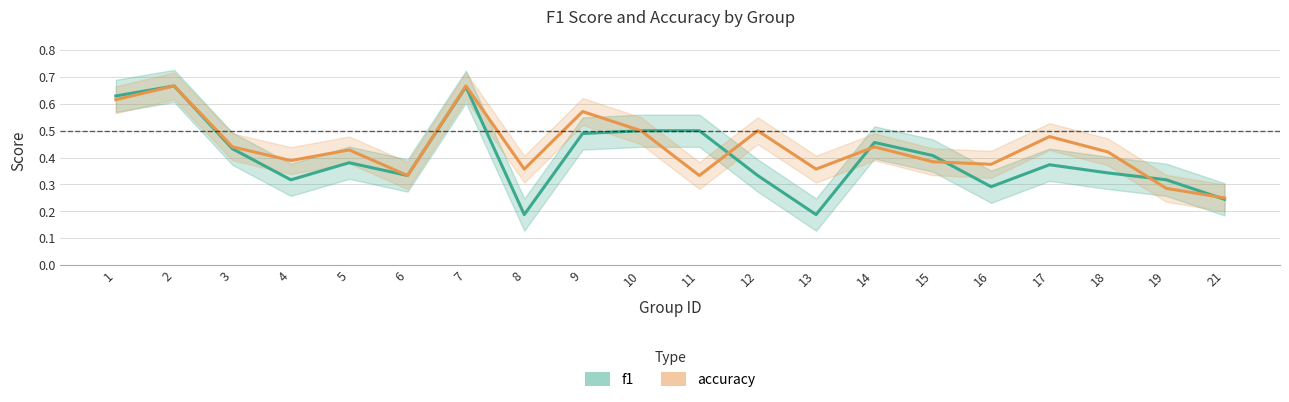

At how many categories does at least one series exceed 0?

20